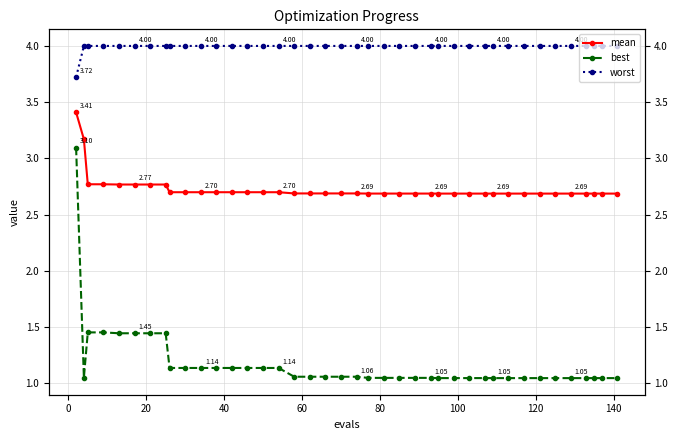

What is the value of the worst point at the 6th from the left?

4.0